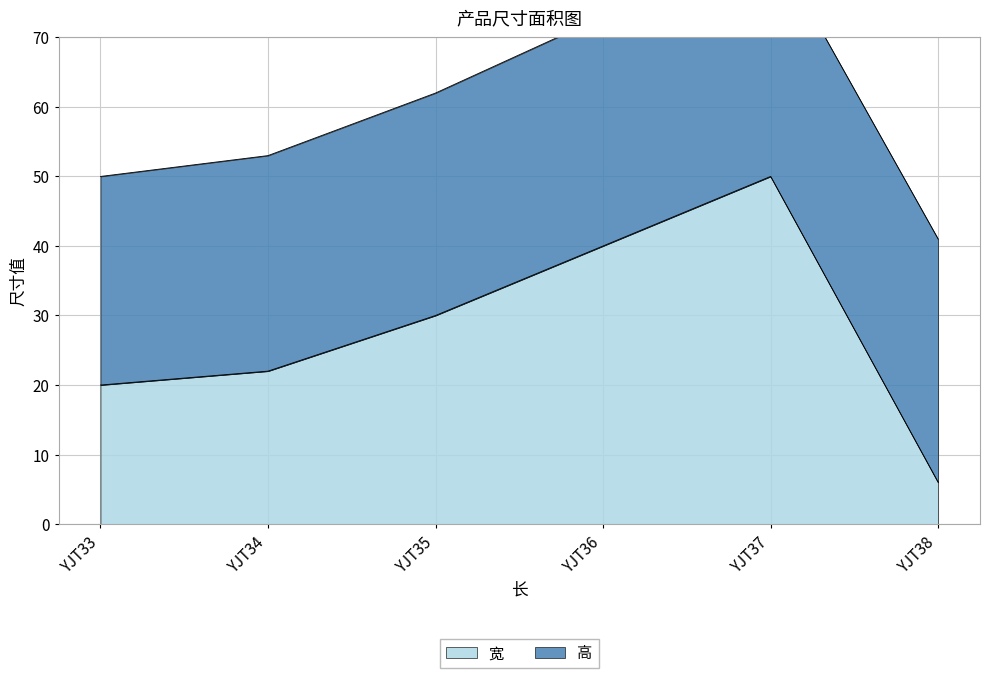

At which category does the chart reach its minimum across all series?

YJT38